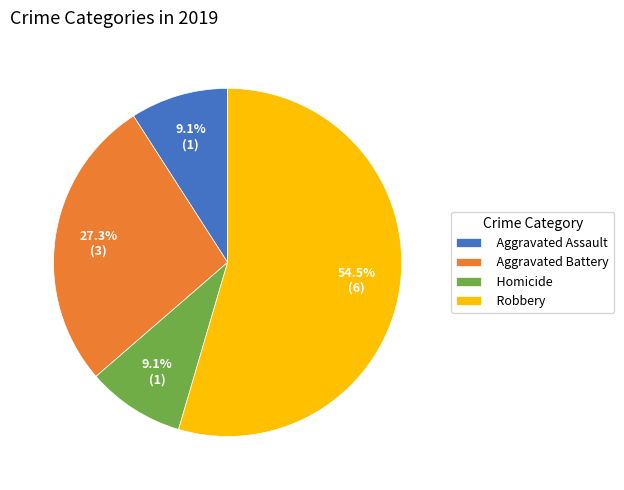

Which slice is the largest?

Robbery